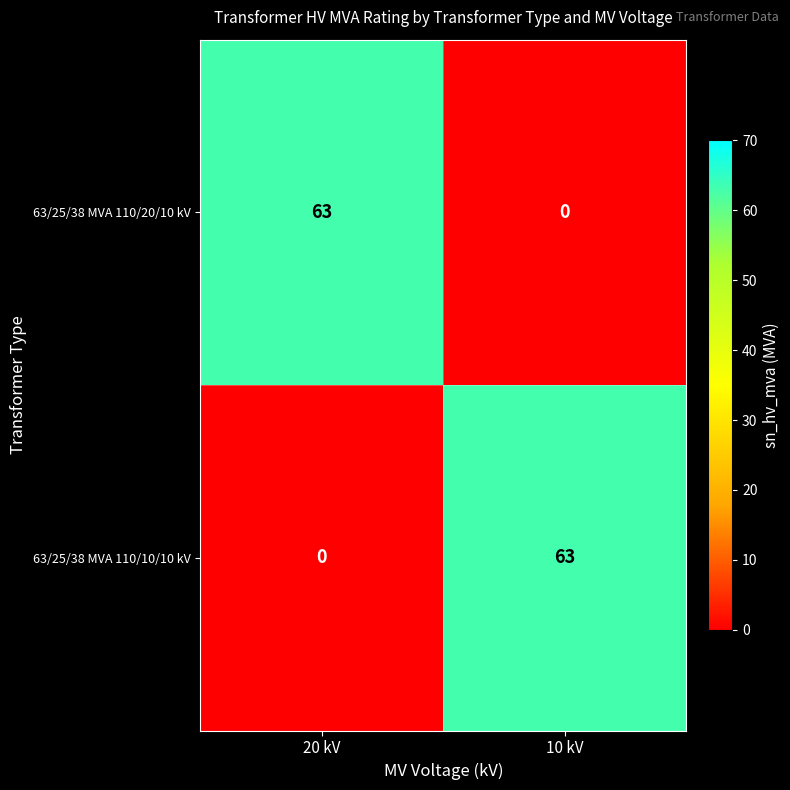

What is the maximum value for 63/25/38 MVA 110/10/10 kV?

63